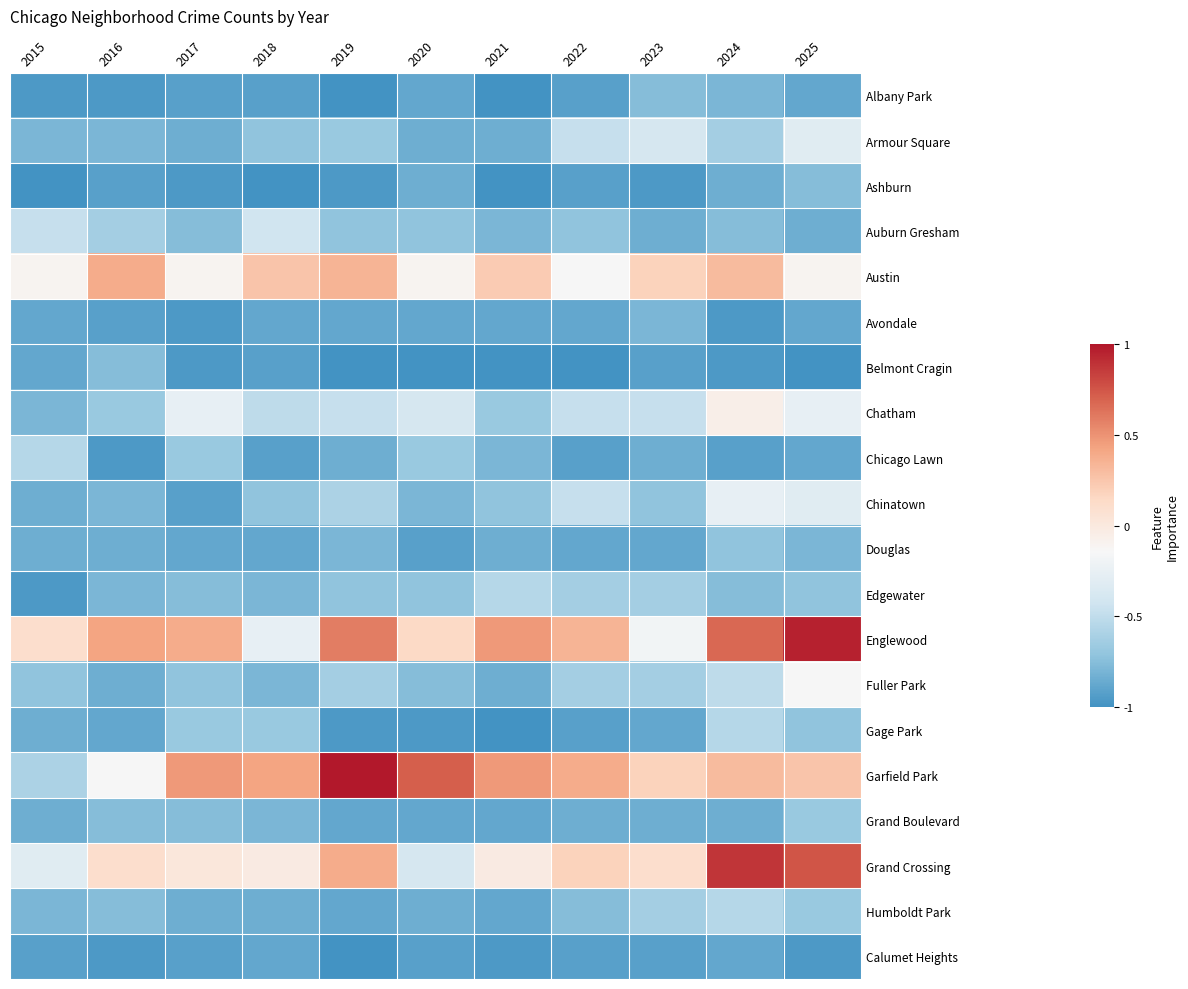

What is the total value across all series at 2019?

-10.7